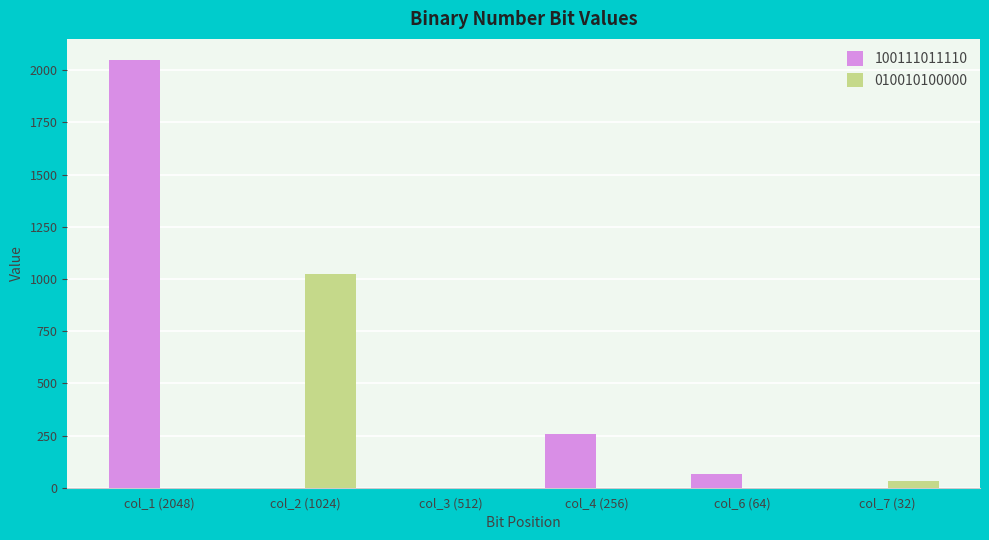

Which series has the largest range (max minus min)?

100111011110